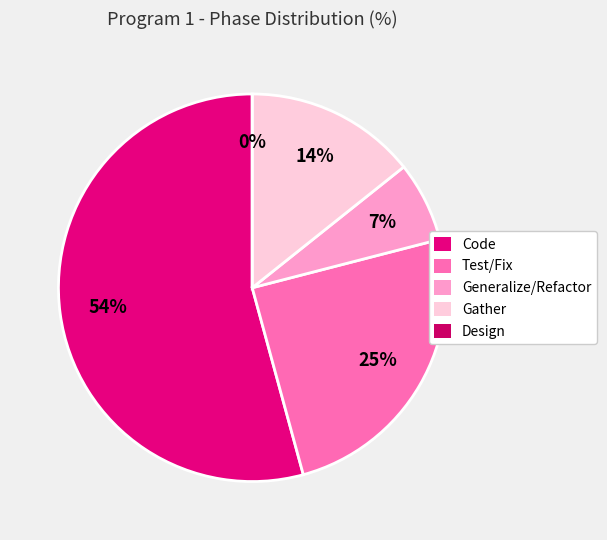

Is there any slice that represents more than half of the pie?

Yes